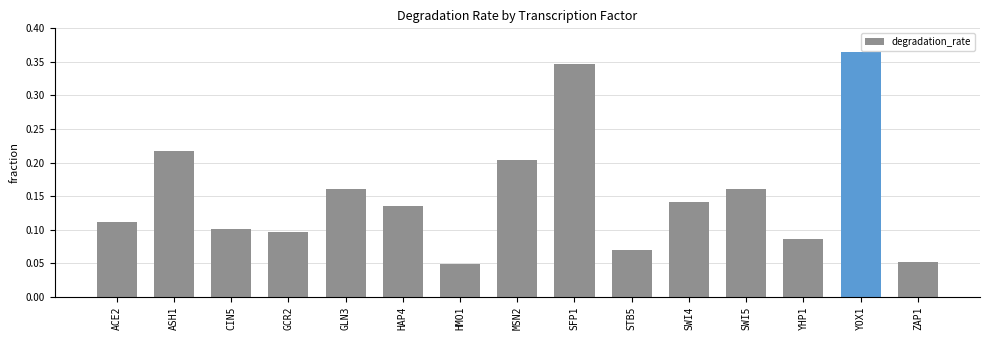

Is it true that the value at YOX1 is 0.2?

False